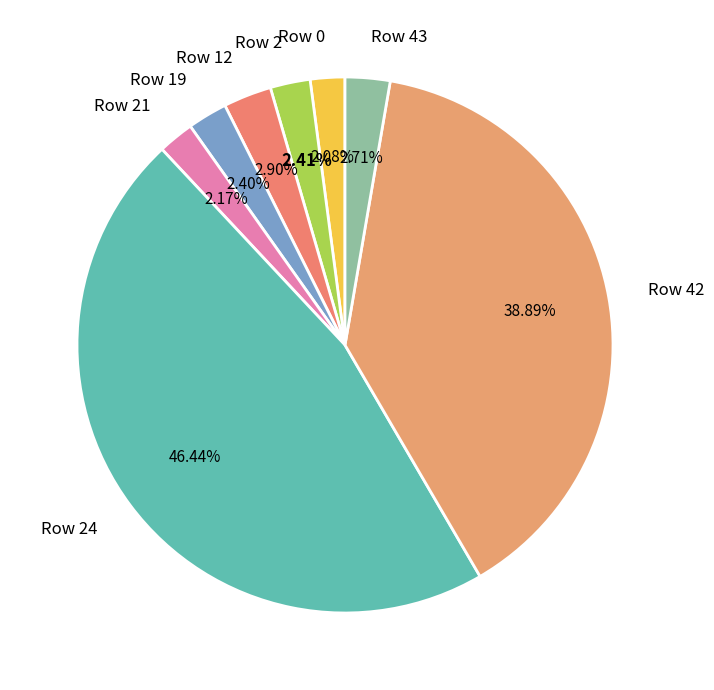

Is there a majority slice in this chart?

No